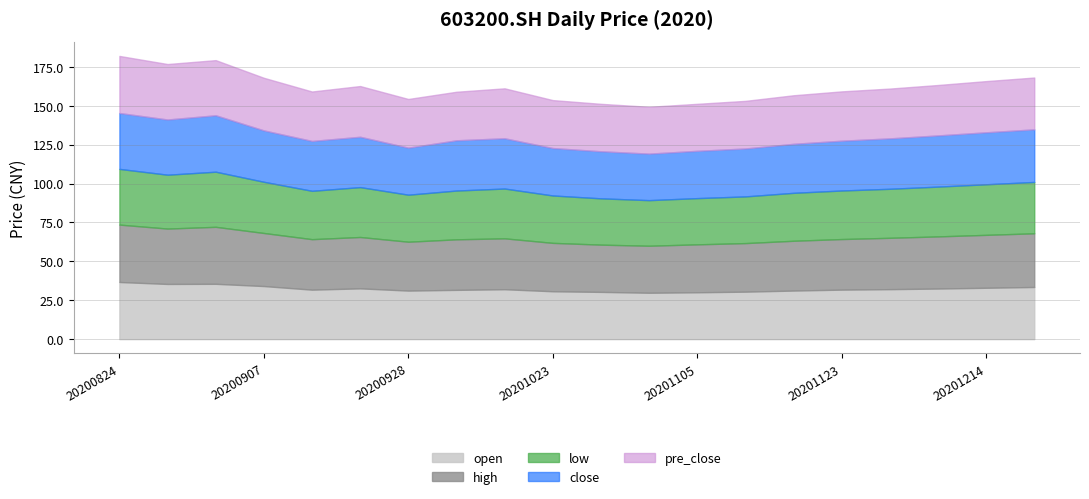

Does the chart have visible grid lines?

Yes